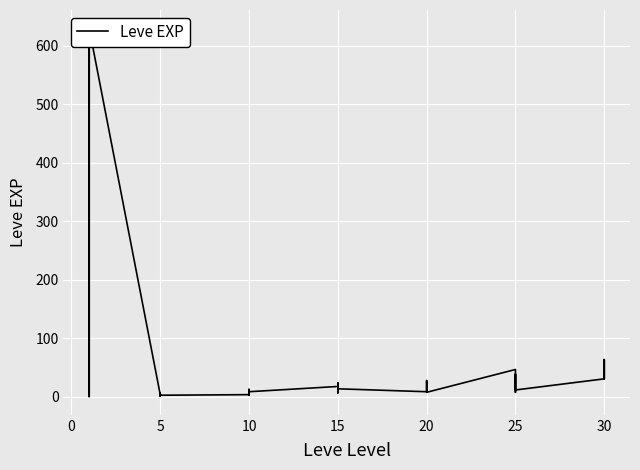

How many points are higher than both their immediate neighbors (excluding endpoints)?

12